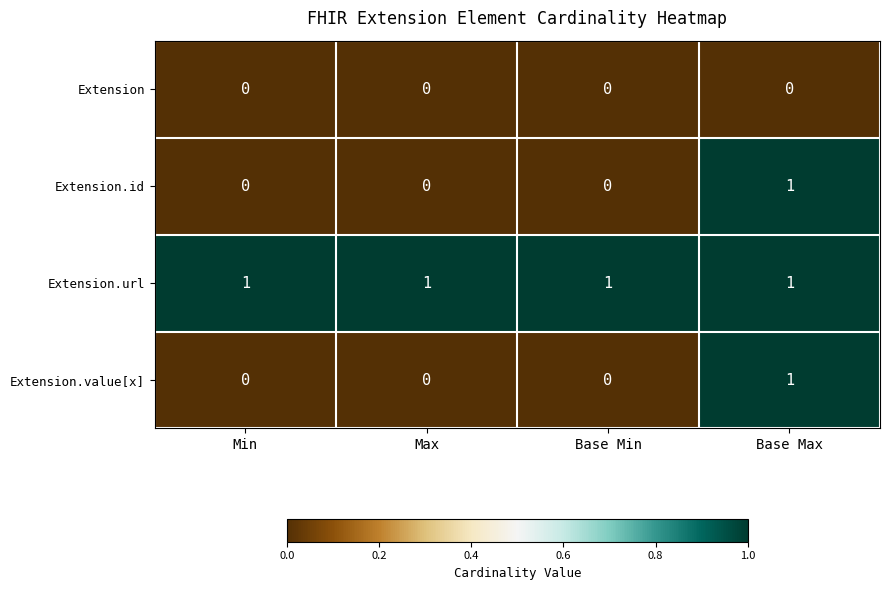

What is the total value across all series at Base Max?

3